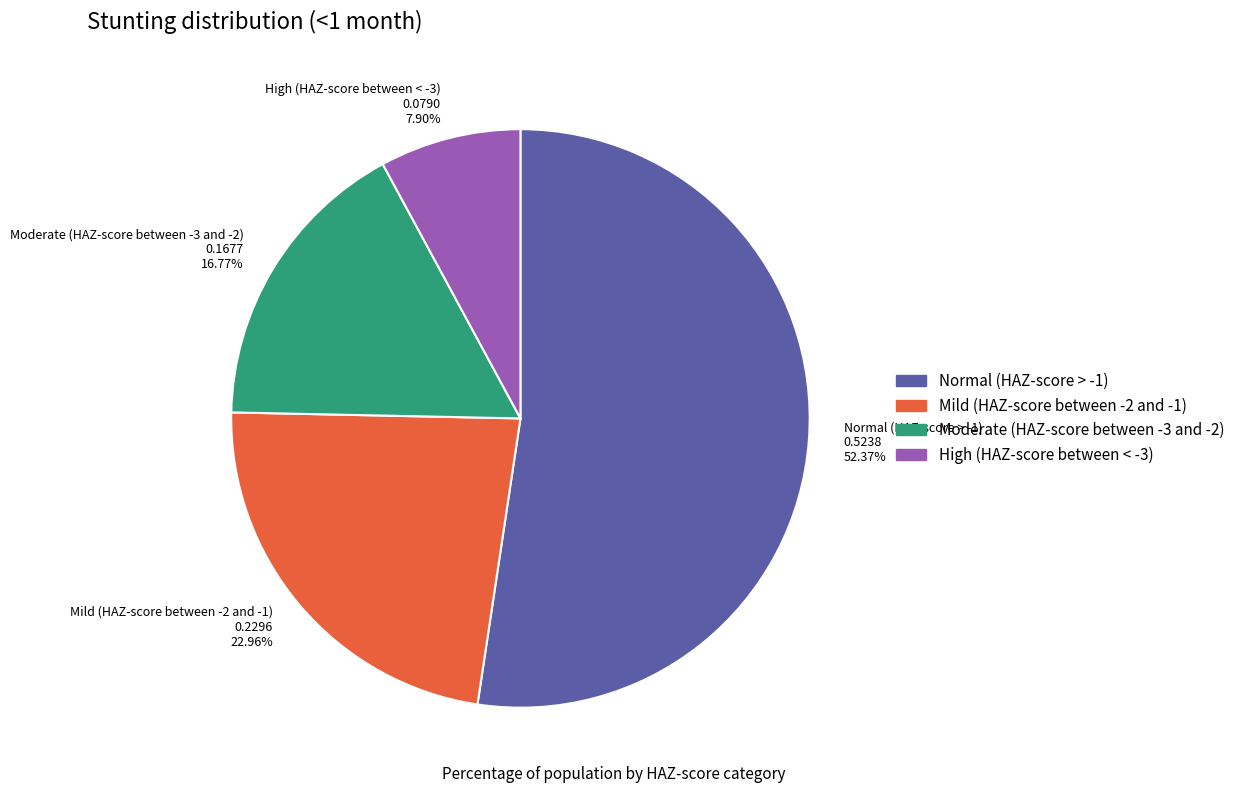

Between Normal (HAZ-score > -1) and Moderate (HAZ-score between -3 and -2), which is larger?

Normal (HAZ-score > -1)